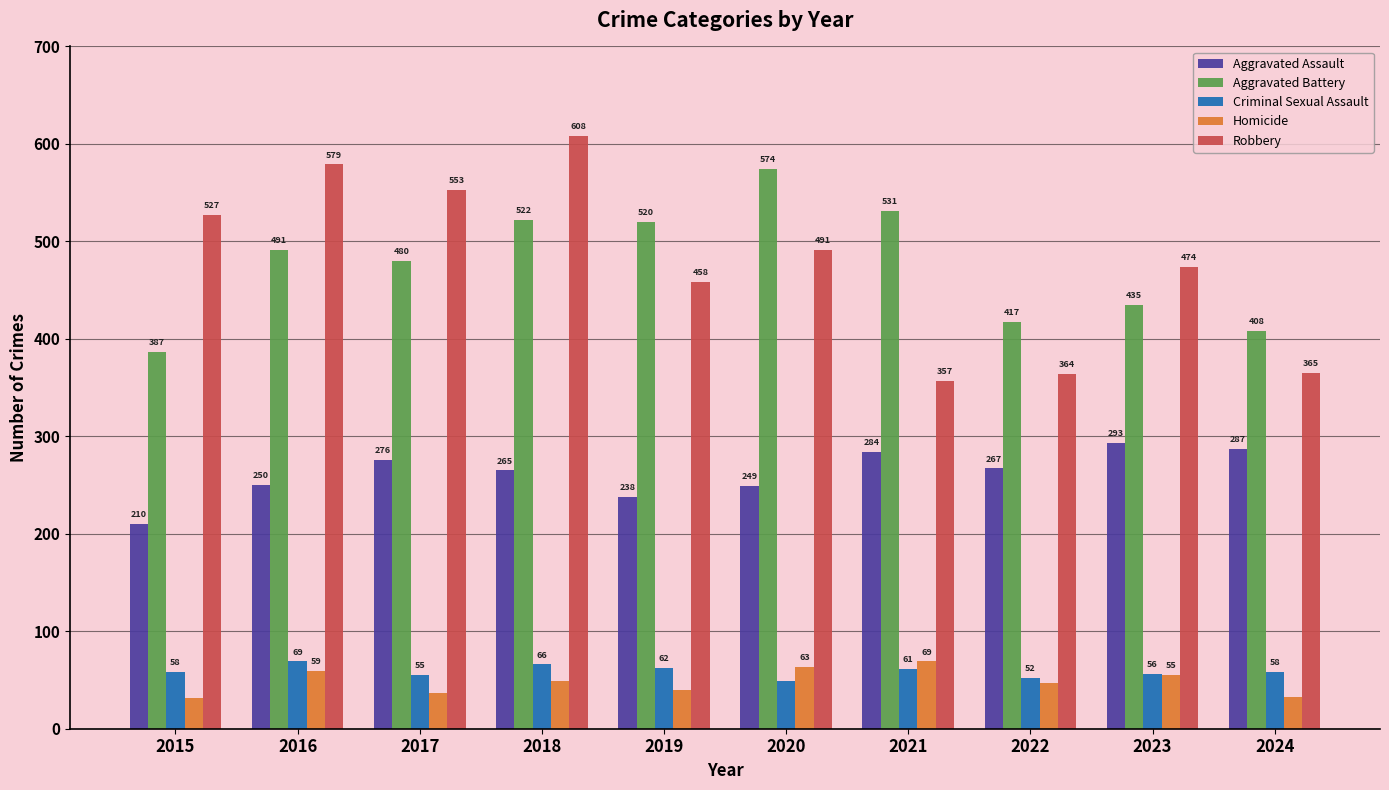

Reading right to left, extract all data points from this chart.

Aggravated Assault: 2024=287	2023=293	2022=267	2021=284	2020=249	2019=238	2018=265	2017=276	2016=250	2015=210
Aggravated Battery: 2024=408	2023=435	2022=417	2021=531	2020=574	2019=520	2018=522	2017=480	2016=491	2015=387
Criminal Sexual Assault: 2024=58	2023=56	2022=52	2021=61	2020=49	2019=62	2018=66	2017=55	2016=69	2015=58
Homicide: 2024=33	2023=55	2022=47	2021=69	2020=63	2019=40	2018=49	2017=37	2016=59	2015=32
Robbery: 2024=365	2023=474	2022=364	2021=357	2020=491	2019=458	2018=608	2017=553	2016=579	2015=527